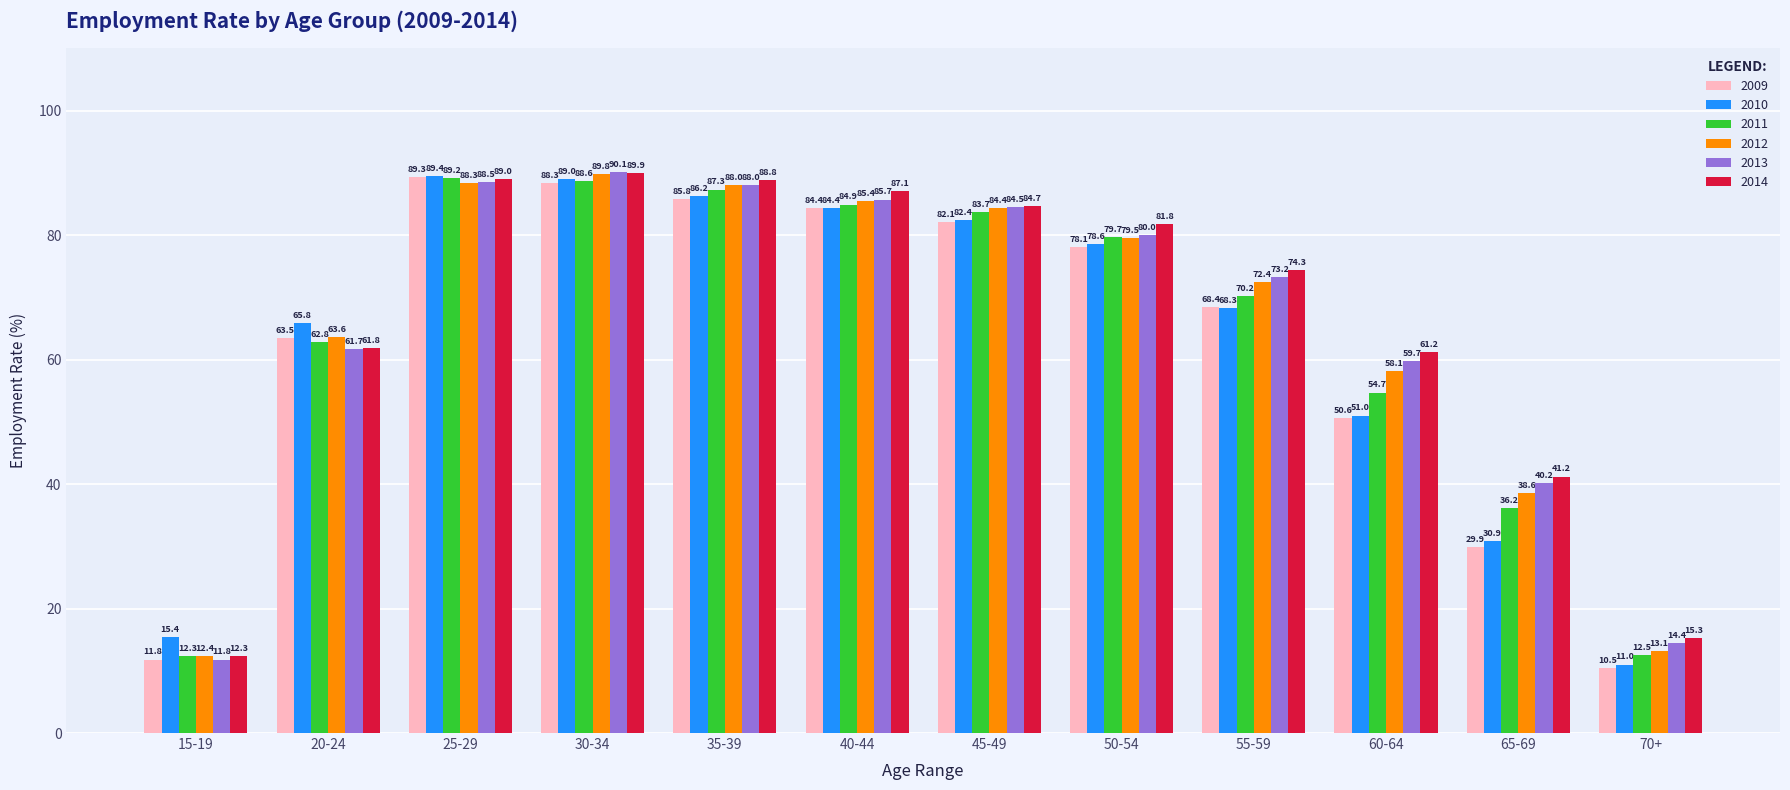

What position from the left is 25-29?

3